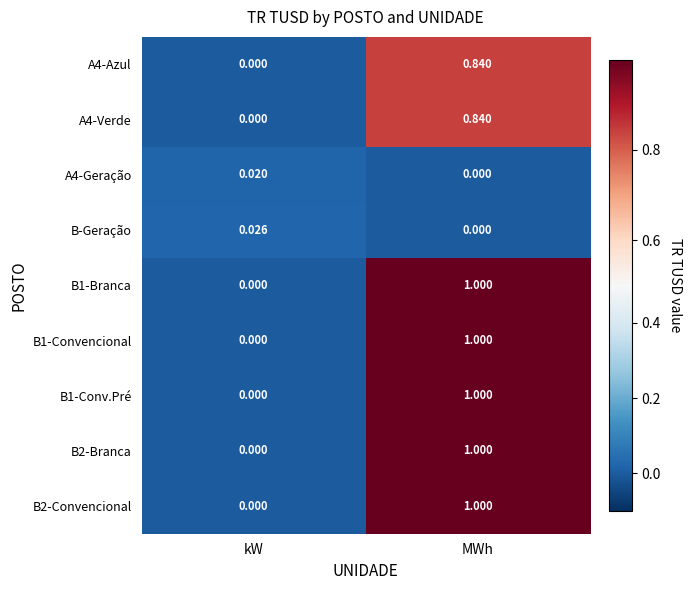

What is the total value across all series at MWh?

6.7